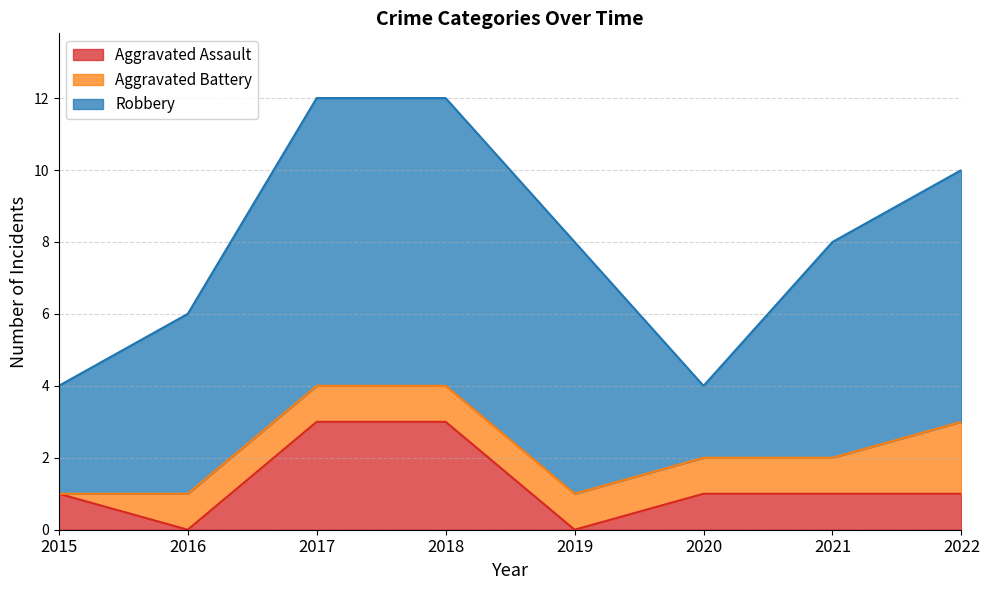

What is the sum of all Aggravated Battery values?

8